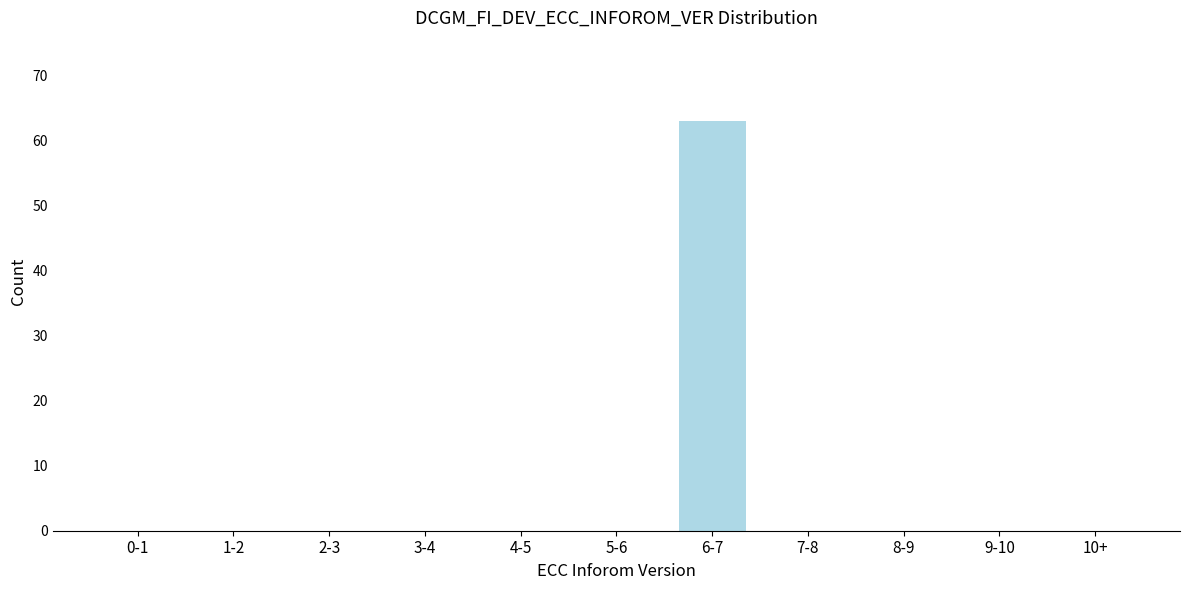

Reading left to right, list all the values displayed in this chart.

0-1=0	1-2=0	2-3=0	3-4=0	4-5=0	5-6=0	6-7=63	7-8=0	8-9=0	9-10=0	10+=0